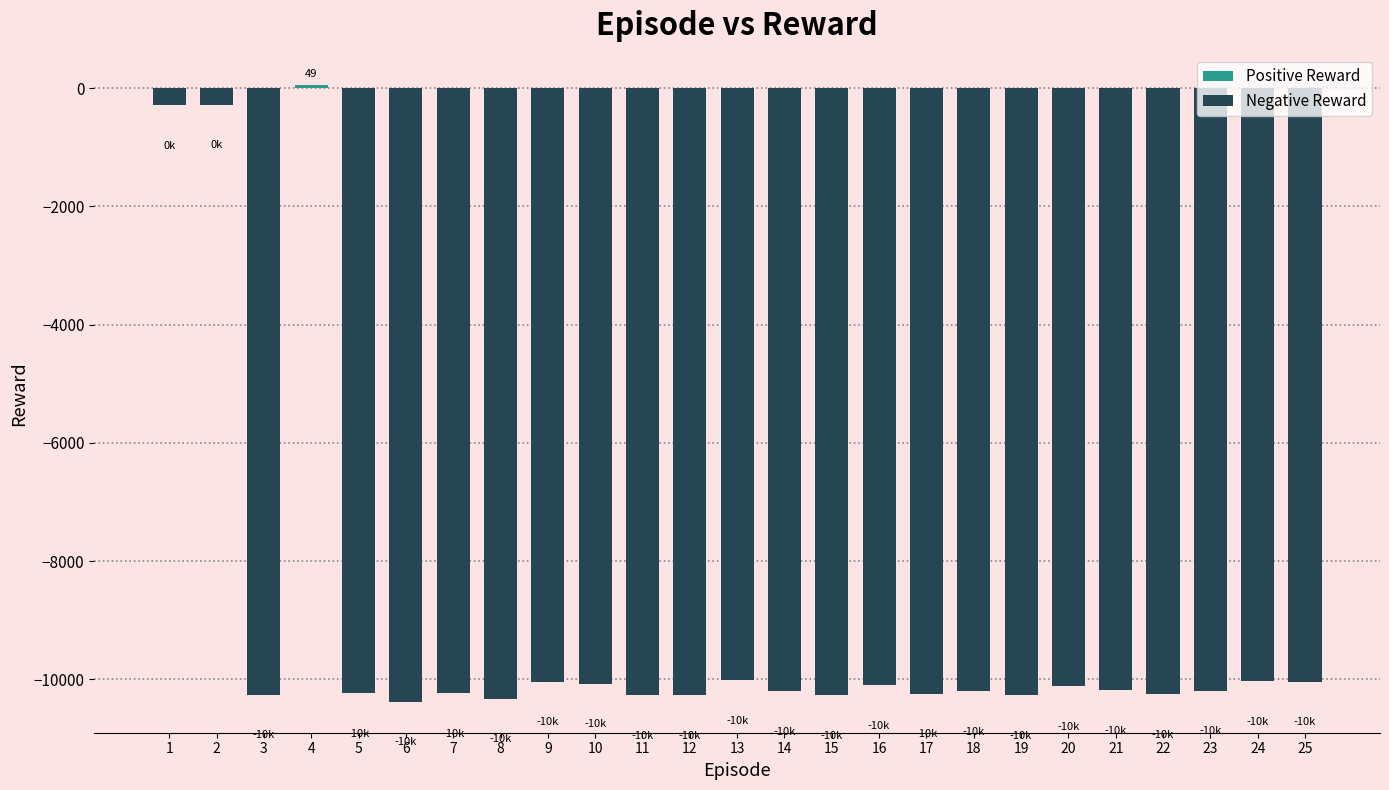

What is the minimum value shown in the chart?

-10378.9